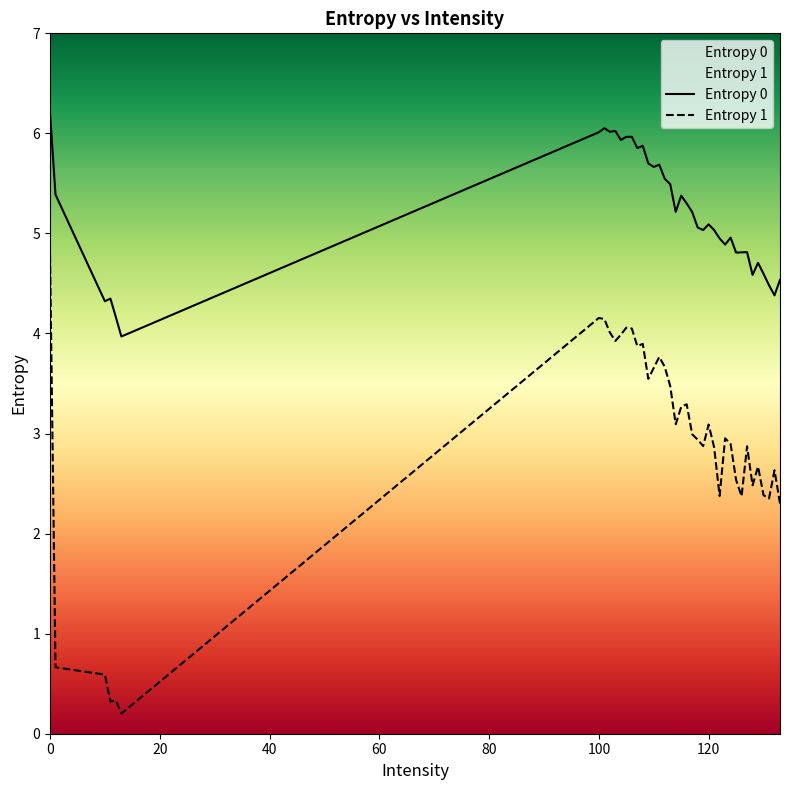

Reading left to right, list all the values displayed in this chart.

Entropy 0: 6.2	5.4	4.3	4.3	4.2	4.0	6.0	6.1	6.0	6.0	5.9	6.0	6.0	5.9	5.9	5.7	5.7	5.7	5.5	5.5	5.2	5.4	5.3	5.2	5.1	5.0	5.1	5.0	4.9	4.9	5.0	4.8	4.8	4.8	4.6	4.7	4.6	4.5	4.4	4.5
Entropy 1: 4.8	0.7	0.6	0.3	0.3	0.2	4.2	4.1	4.0	3.9	4.0	4.1	4.0	3.9	3.9	3.5	3.7	3.8	3.7	3.5	3.1	3.3	3.3	3.0	2.9	2.9	3.1	2.9	2.4	3.0	2.9	2.5	2.4	2.9	2.5	2.7	2.4	2.4	2.6	2.3